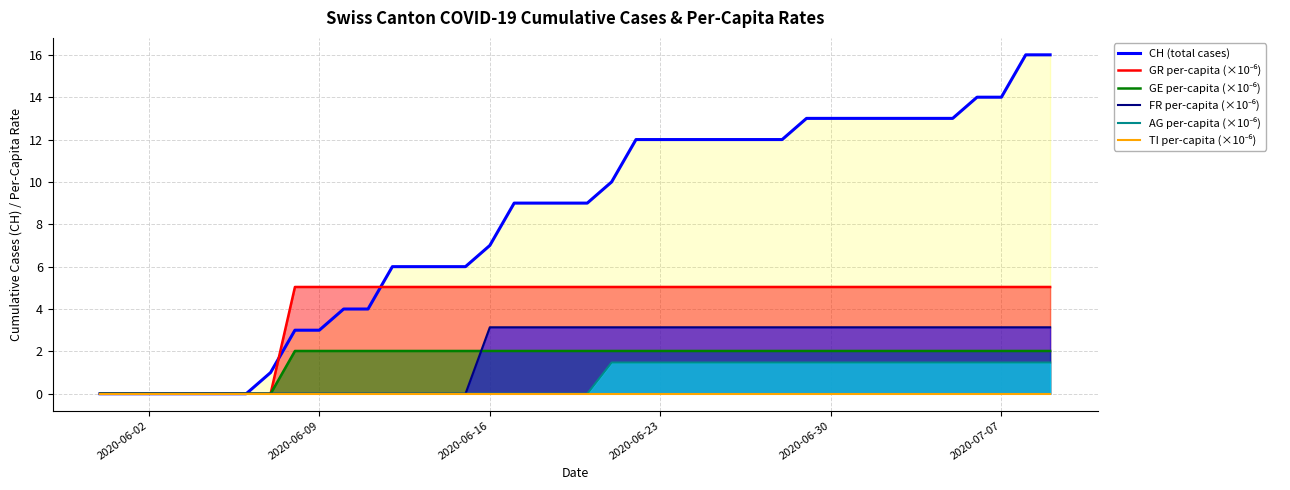

How many categories are shown in the chart?

40